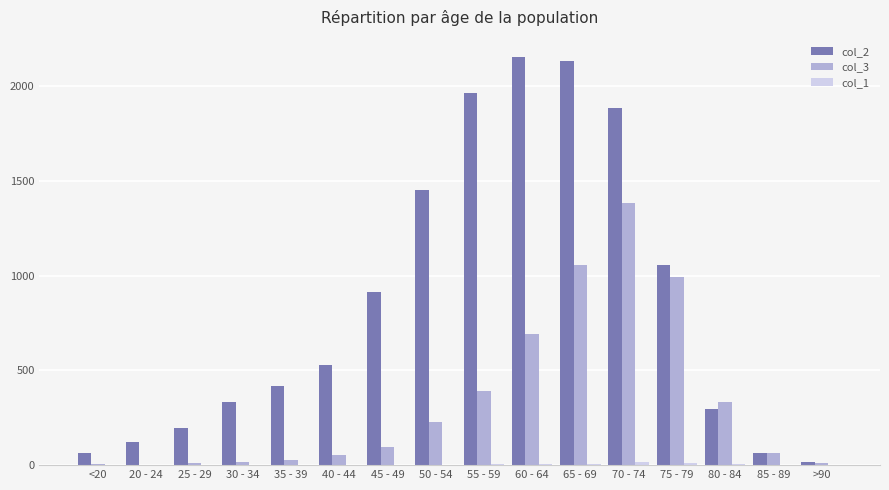

Which series has the largest total across all categories?

col_2